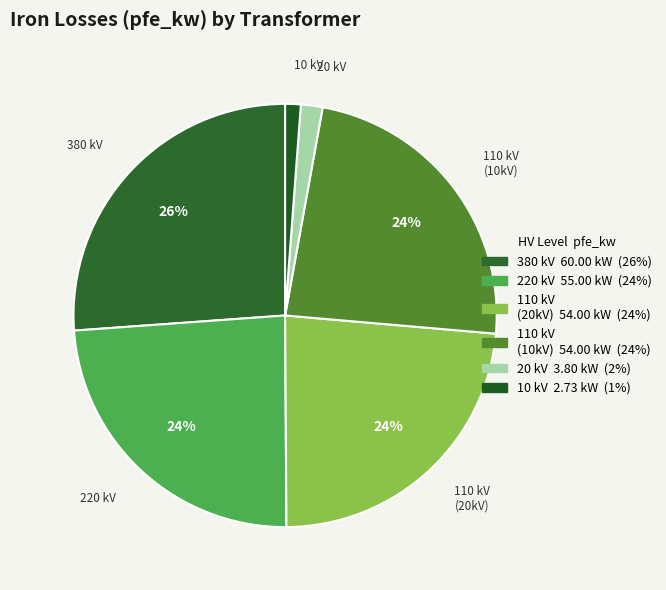

Is it true that 380 kV is 40% of the pie?

False